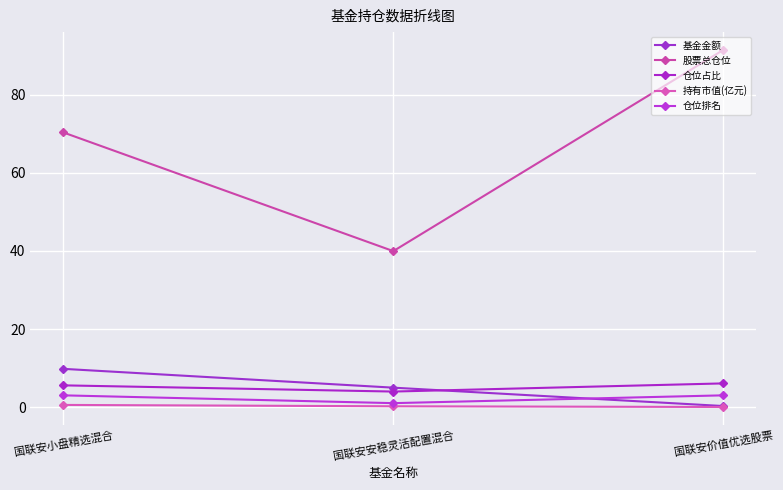

Where is 仓位排名 nearest to the value 2?

国联安小盘精选混合